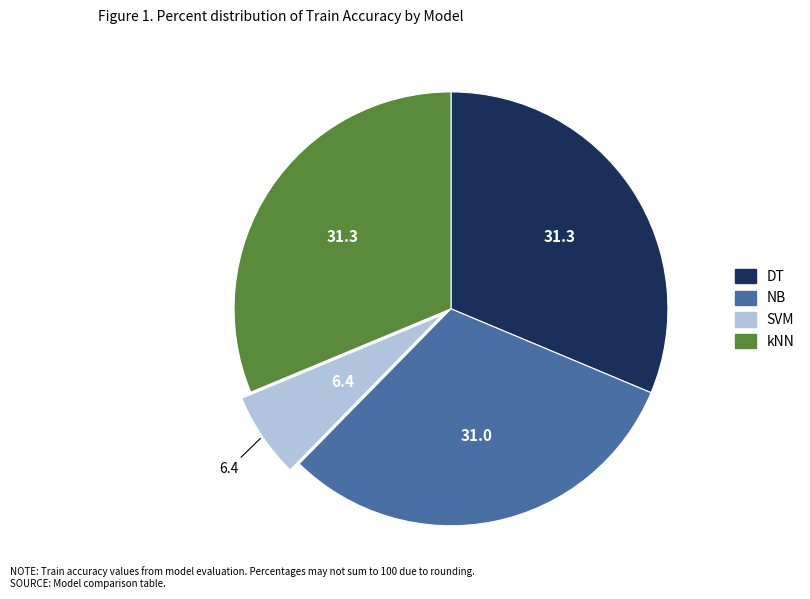

Which has a higher value, kNN or SVM?

kNN